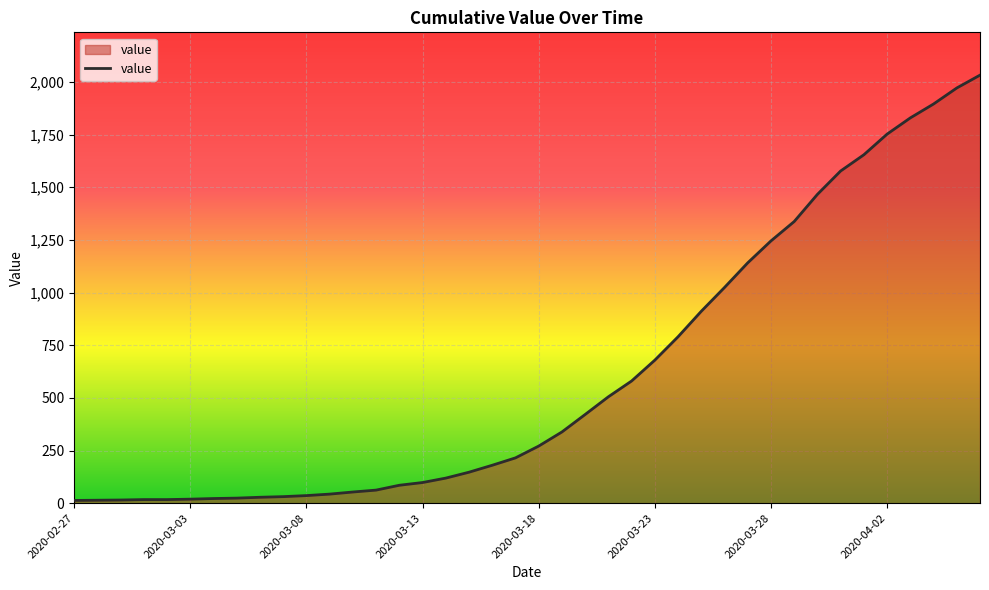

Does the chart have visible grid lines?

Yes